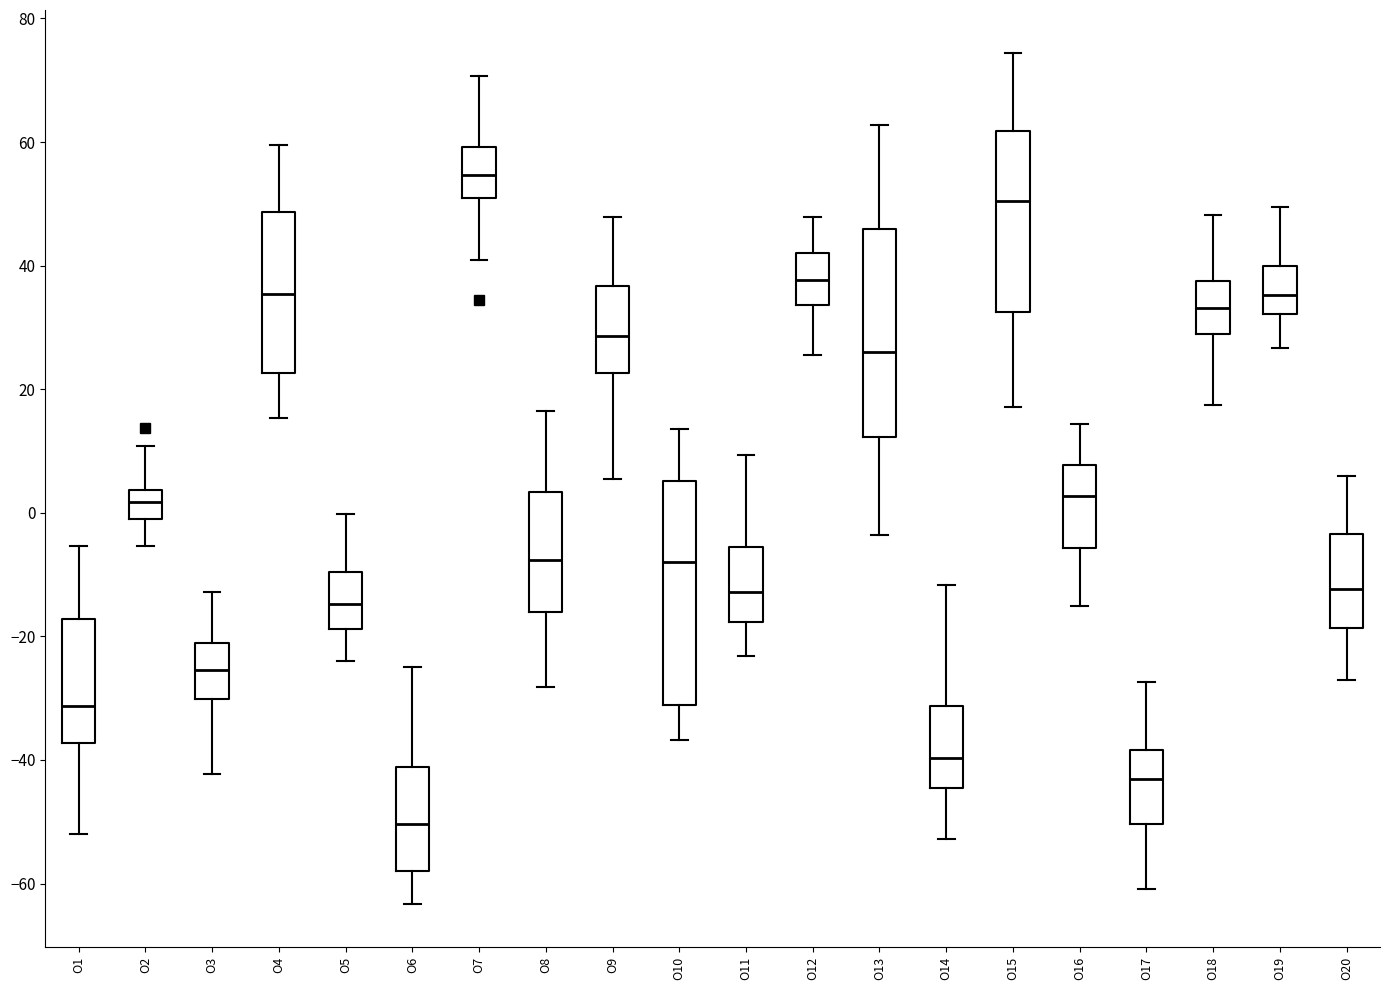

Comparing the boxes themselves (not the whiskers), which one is the tallest?

O10